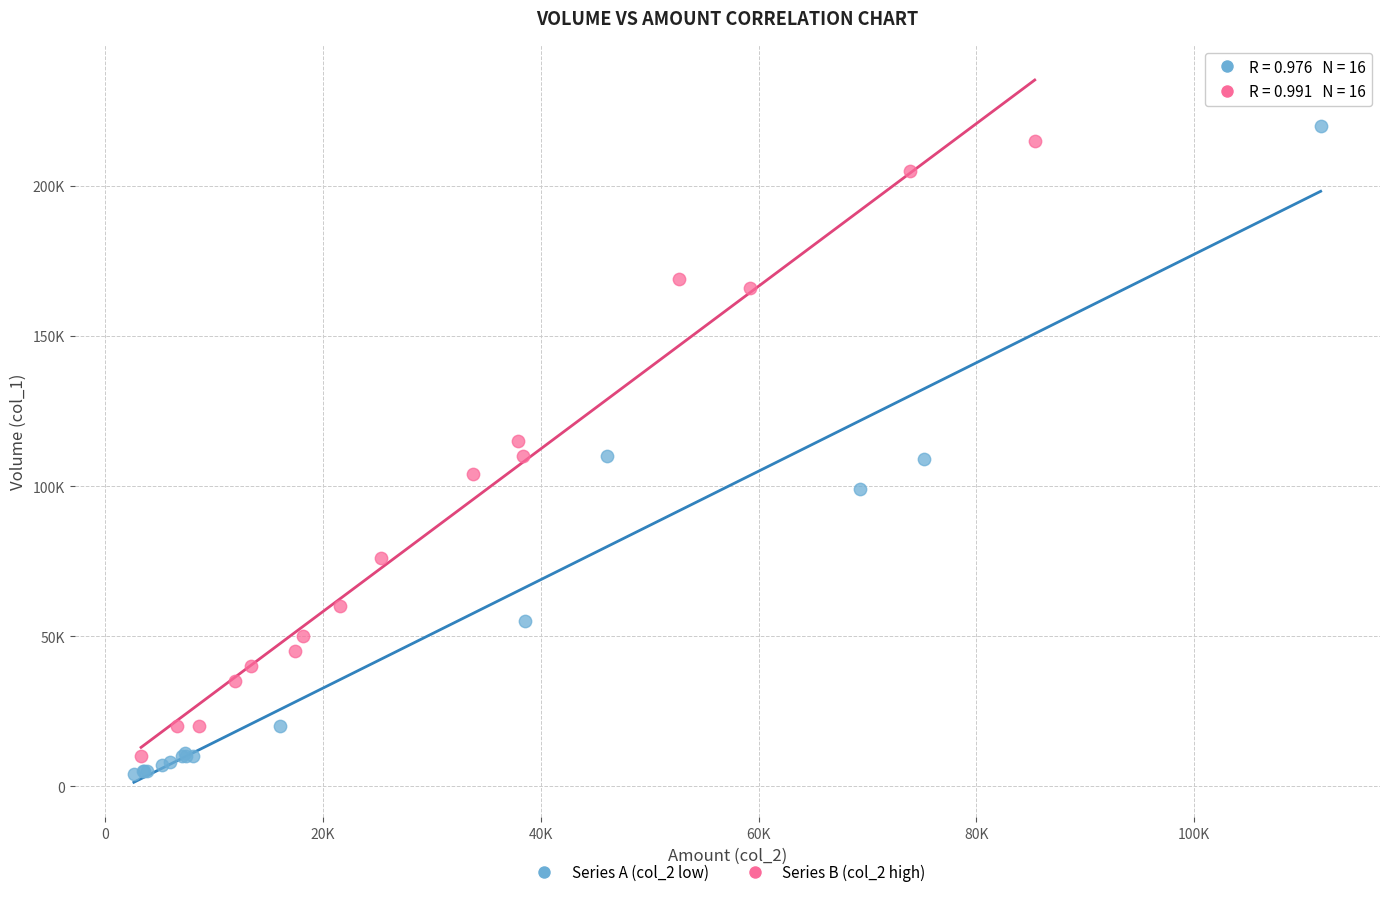

What are all the series names shown in the legend?

Series A (col_2 low), Series B (col_2 high)